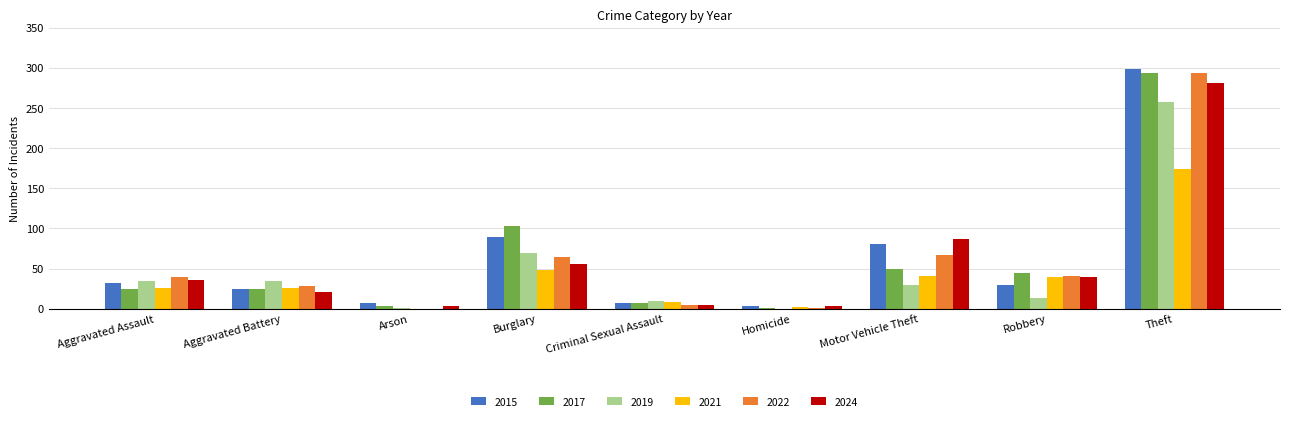

Is it true that 2024 equals 5 at Criminal Sexual Assault?

True